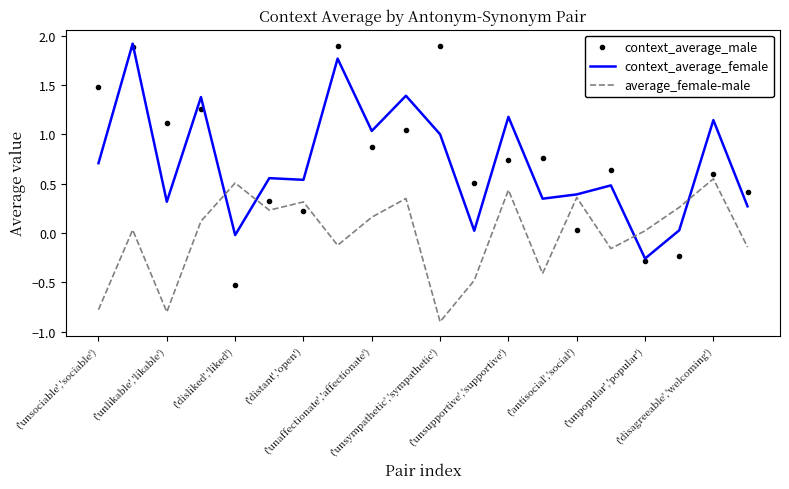

Which series has the widest spread of values?

context_average_male